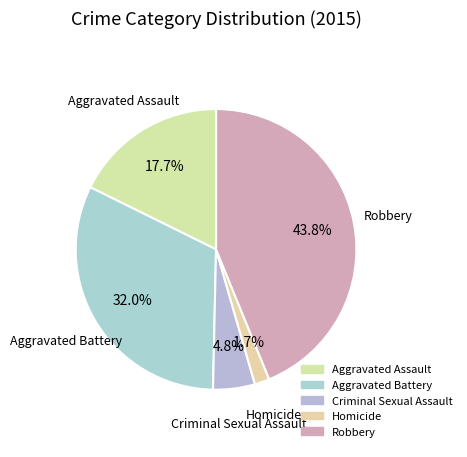

Which category has the biggest portion of the pie?

Robbery